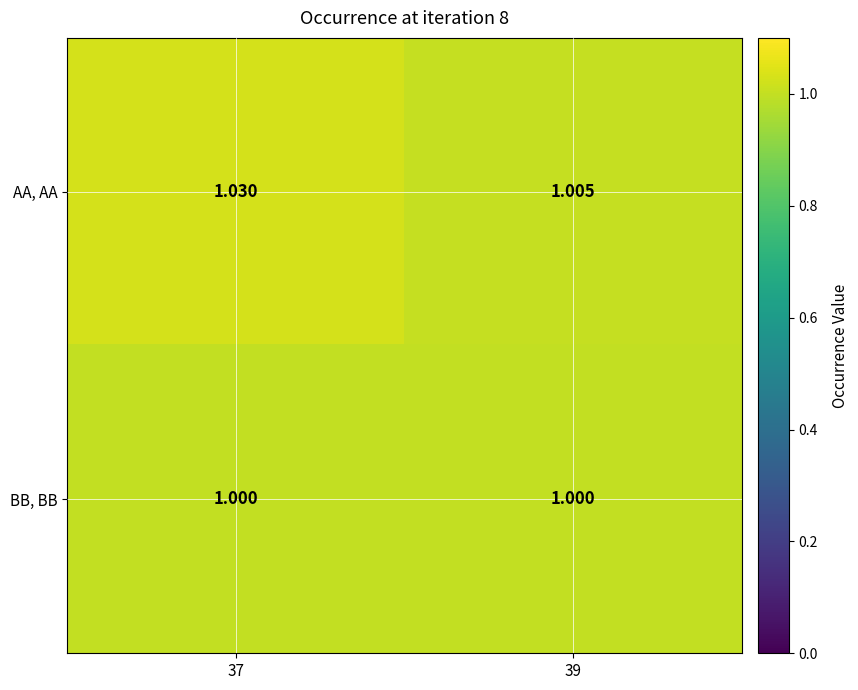

List the series in order of their overall mean, highest first.

AA, AA, BB, BB